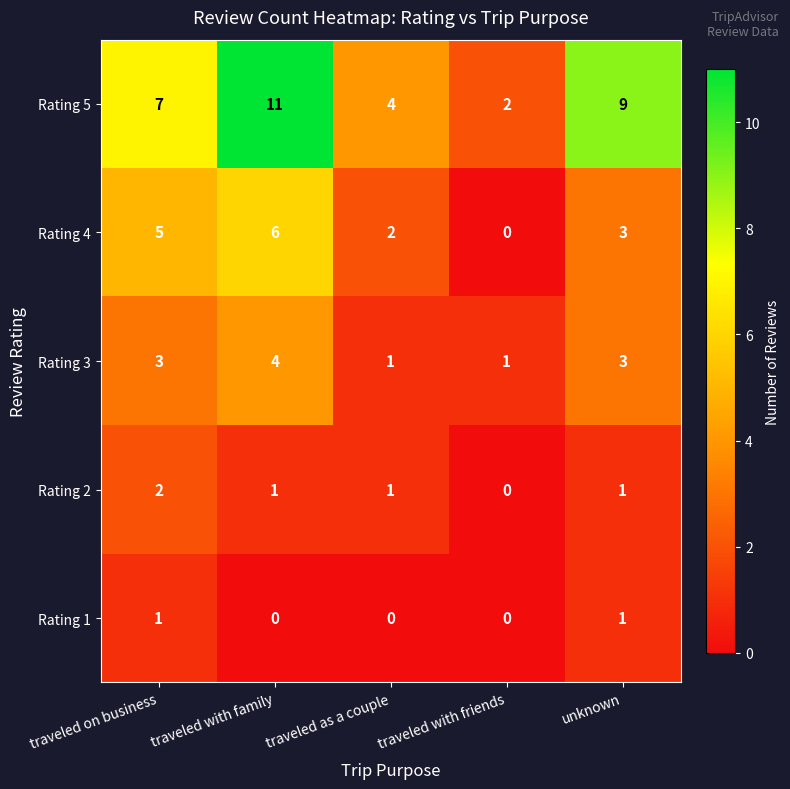

Where is Rating 5 nearest to the value 6?

traveled on business